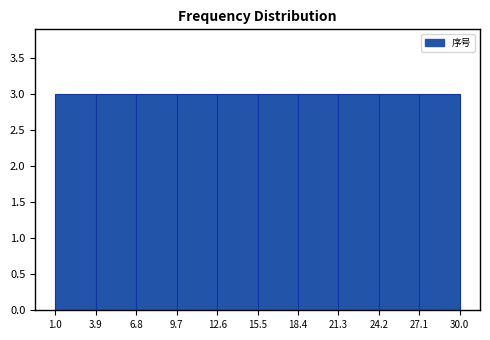

Reading left to right, transcribe this chart: for each bar, give the range it covers on the x-axis and its height. The values are not printed on the chart, so give them approximately, as read against the axis.

1.0 to 3.9: 3
3.9 to 6.8: 3
6.8 to 9.7: 3
9.7 to 12.6: 3
12.6 to 15.5: 3
15.5 to 18.4: 3
18.4 to 21.3: 3
21.3 to 24.2: 3
24.2 to 27.1: 3
27.1 to 30.0: 3